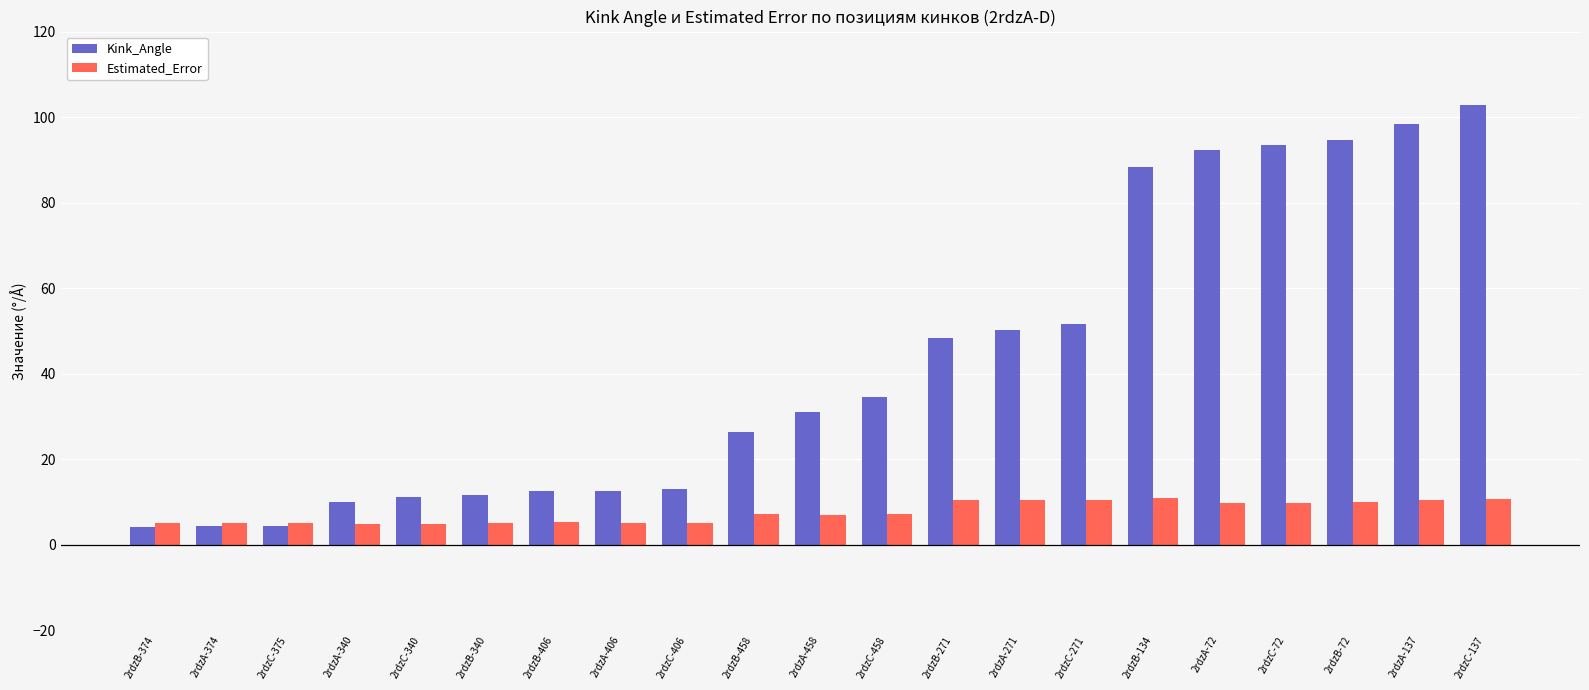

Does the chart contain any negative values?

No